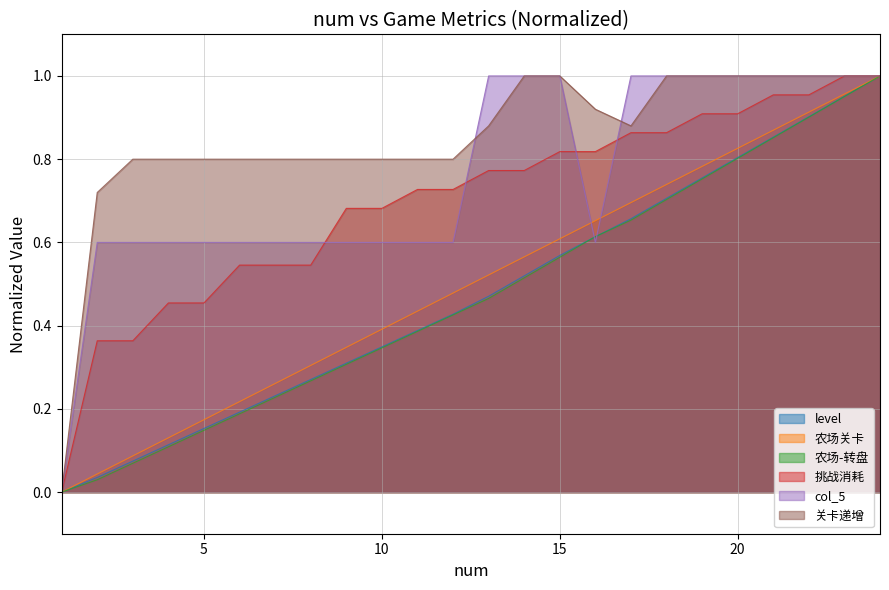

What is the total value across all series at 20?

5.3